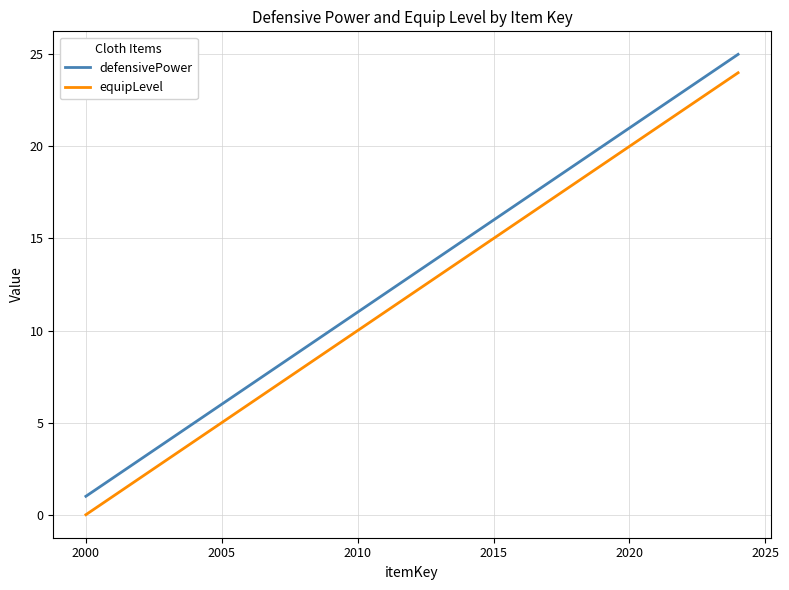

What is the highest value of the defensivePower series?

25